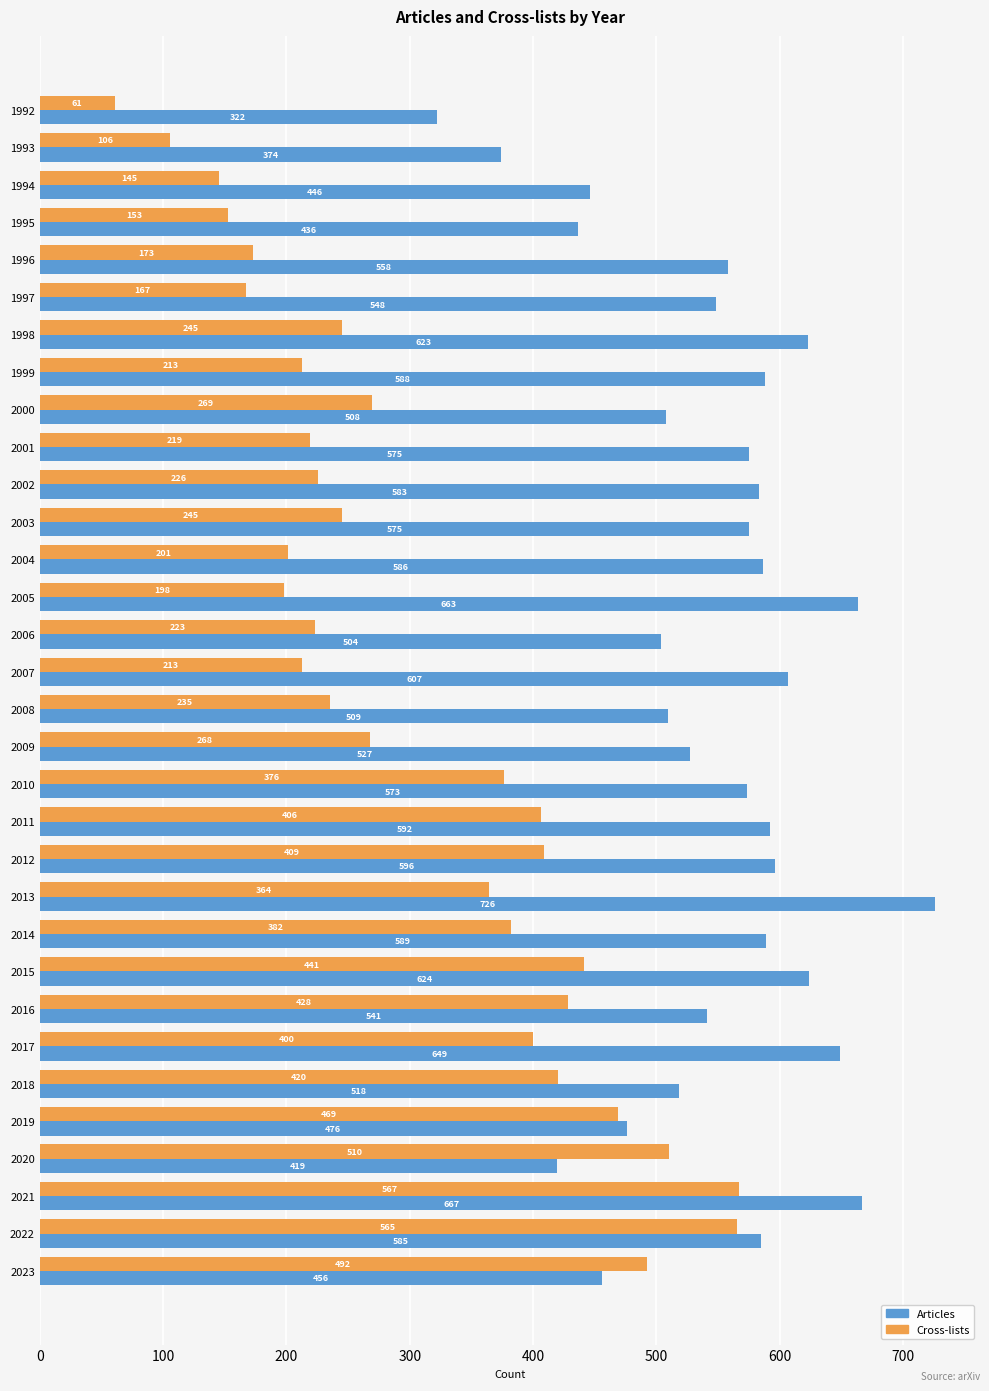

The value of Cross-lists at 2019 is 469. True or false?

True